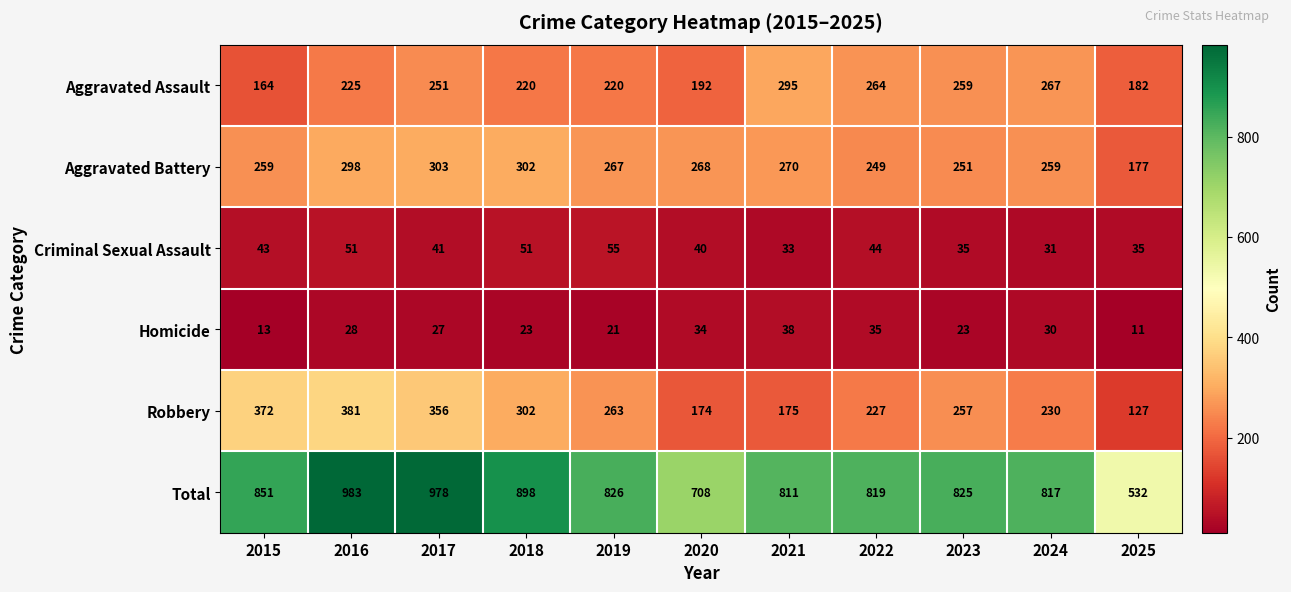

What is the difference between the Aggravated Assault values at 2016 and 2018?

5